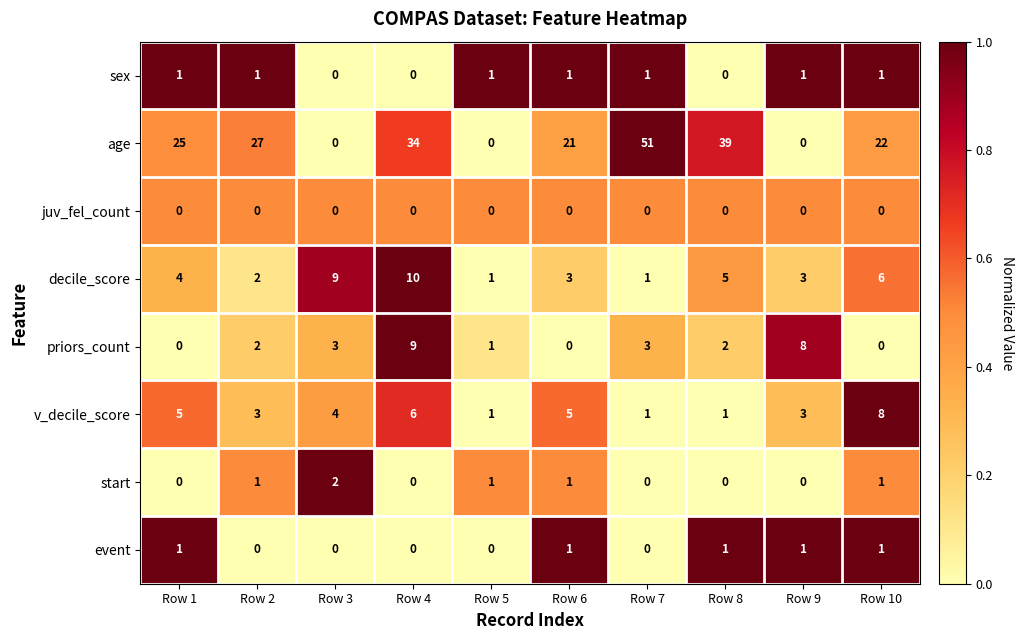

What is the greatest value displayed?

51